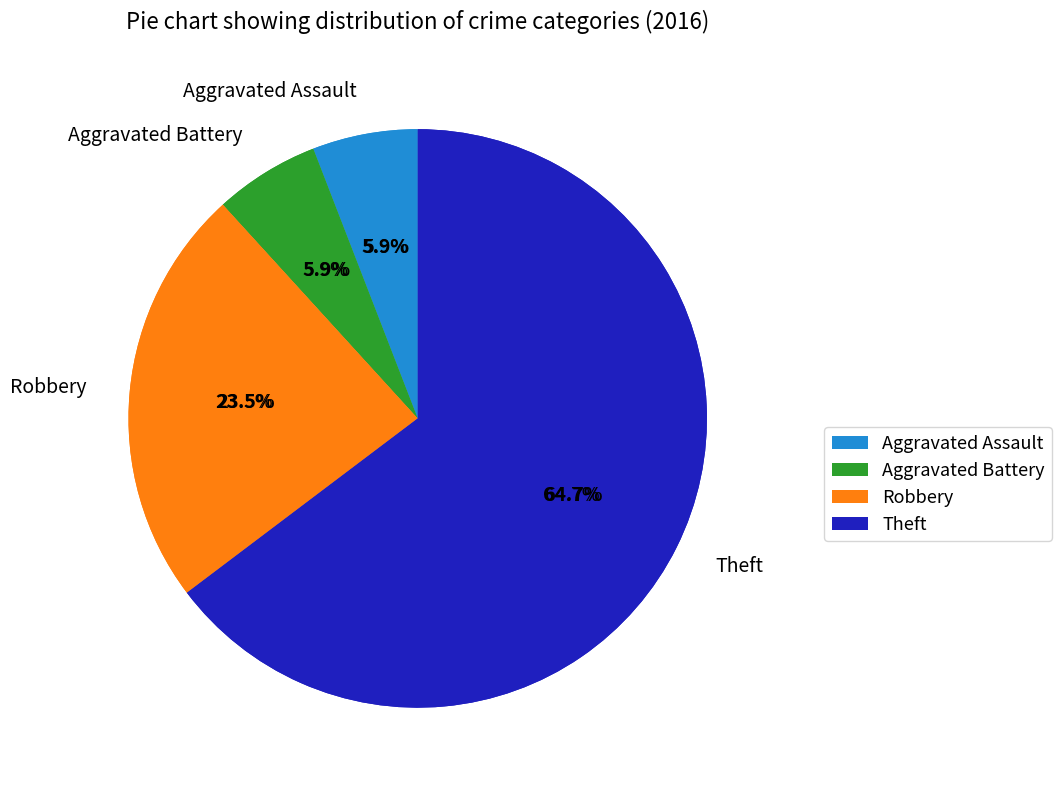

To the nearest percent, what percentage of the pie is Aggravated Battery?

6%